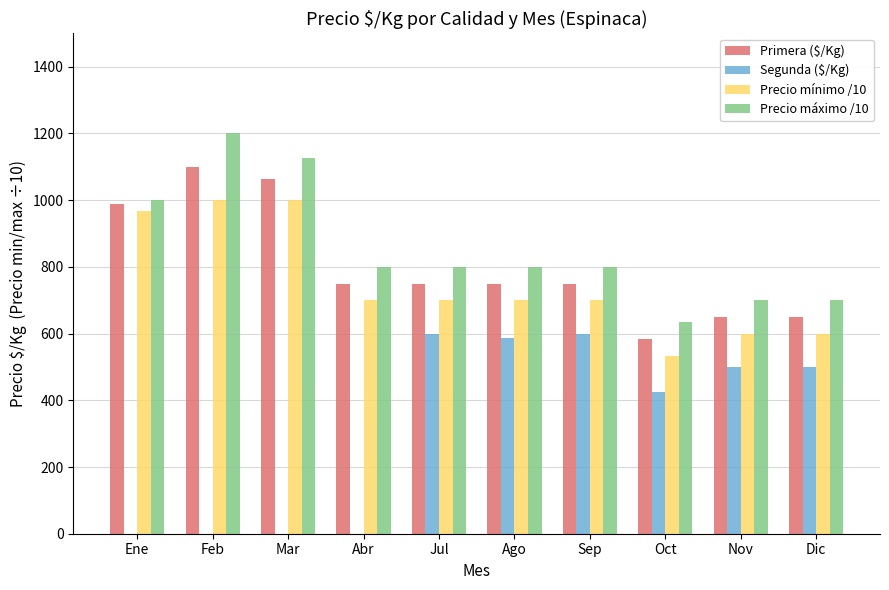

Which series has the largest range (max minus min)?

Segunda ($/Kg)